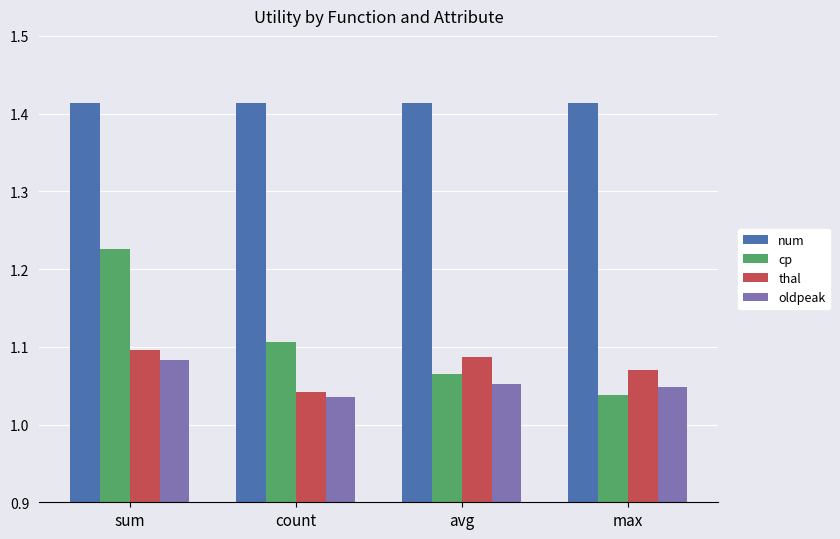

Where is cp nearest to the value 1?

max